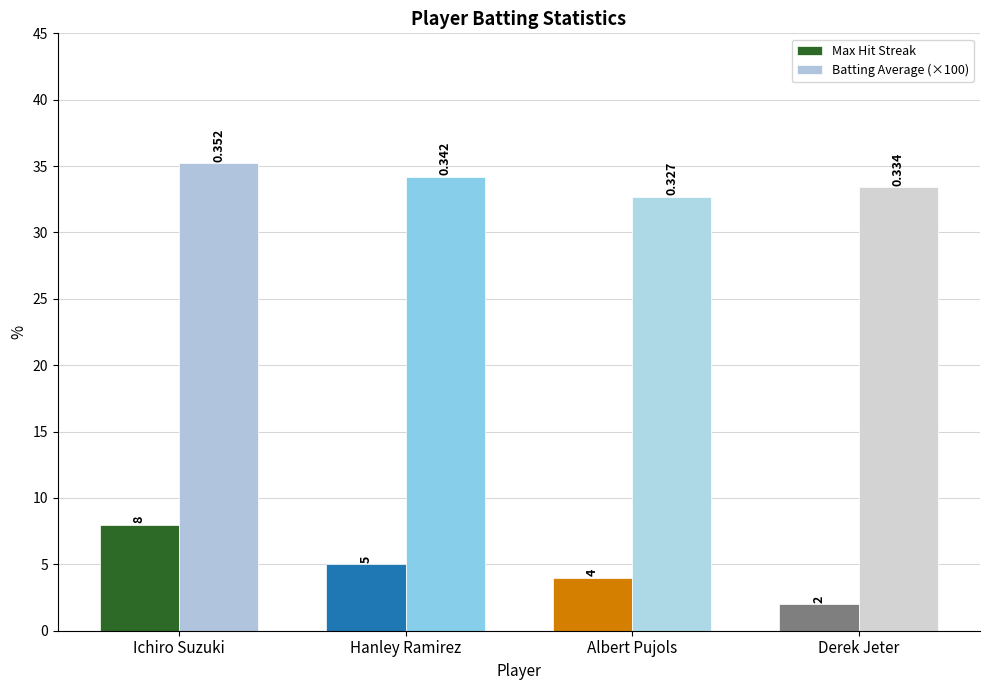

Reading right to left, list all the values displayed in this chart.

Max Hit Streak: Derek Jeter=2.0	Albert Pujols=4.0	Hanley Ramirez=5.0	Ichiro Suzuki=8.0
Batting Average (×100): Derek Jeter=33.4	Albert Pujols=32.7	Hanley Ramirez=34.2	Ichiro Suzuki=35.2